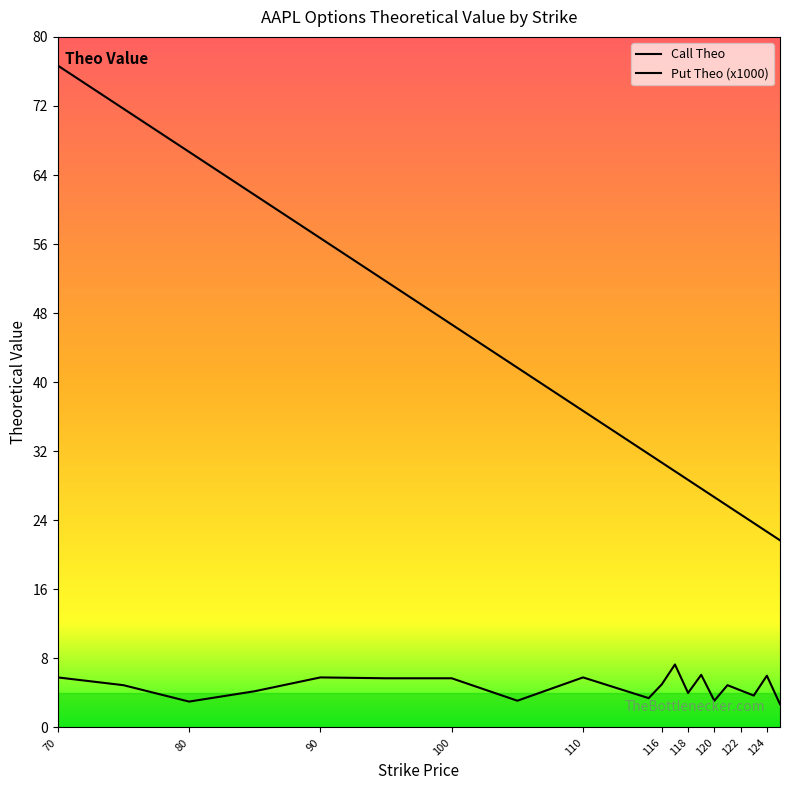

What are all the series names shown in the legend?

Call Theo, Put Theo